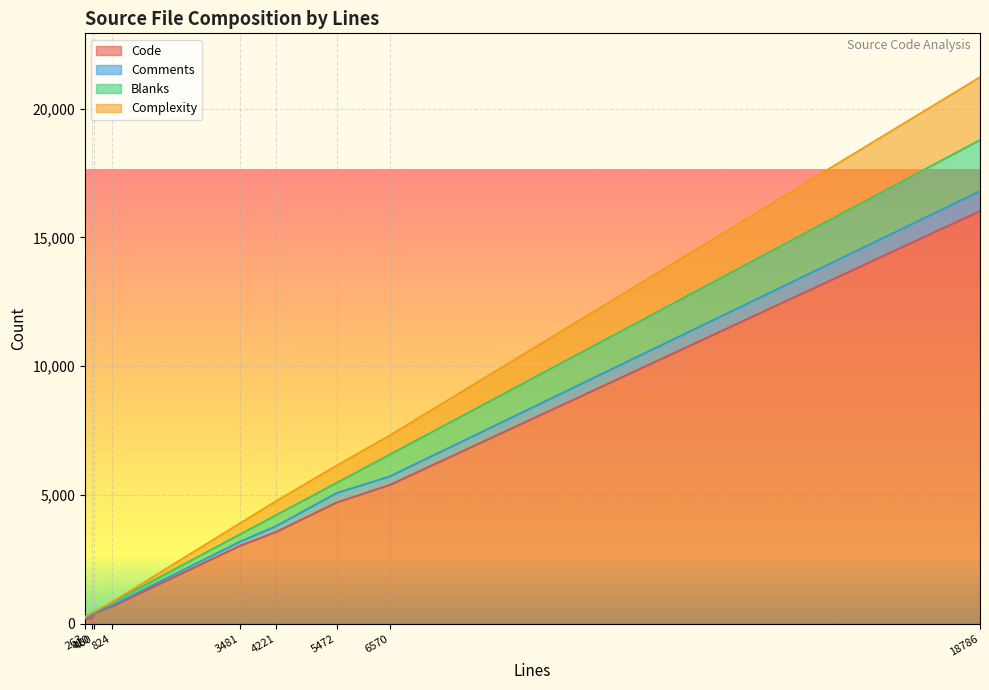

True or false: Complexity has a value of 0 at 263.

True